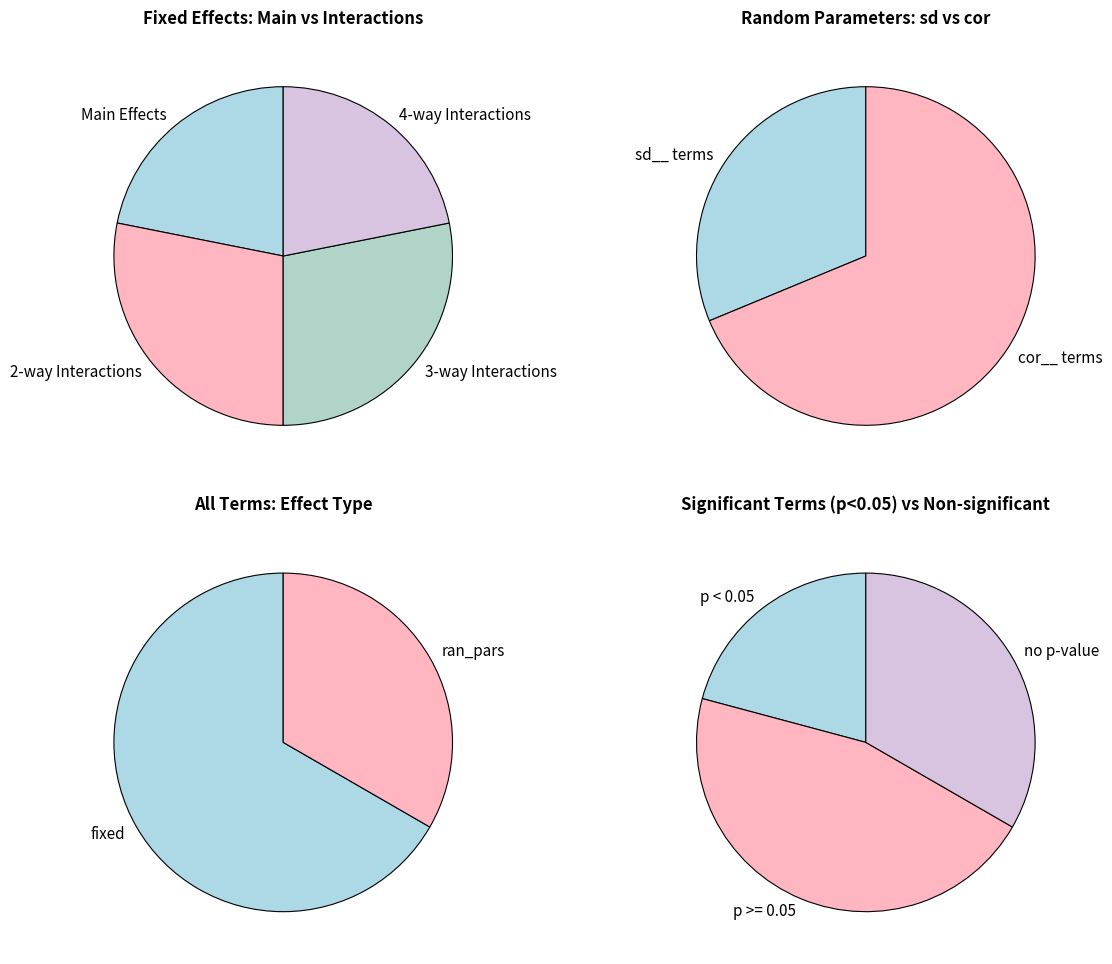

Which category accounts for the majority?

fixed